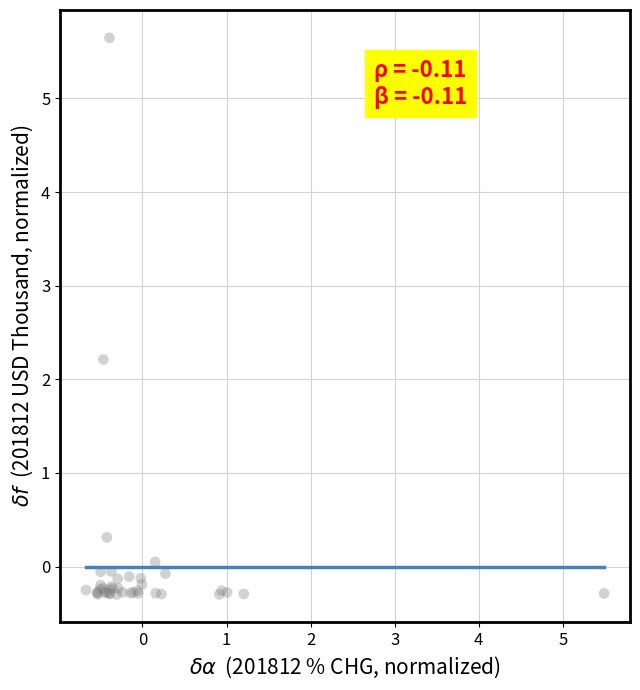

What Y value in the scatter plot is closest to 2?

2.2